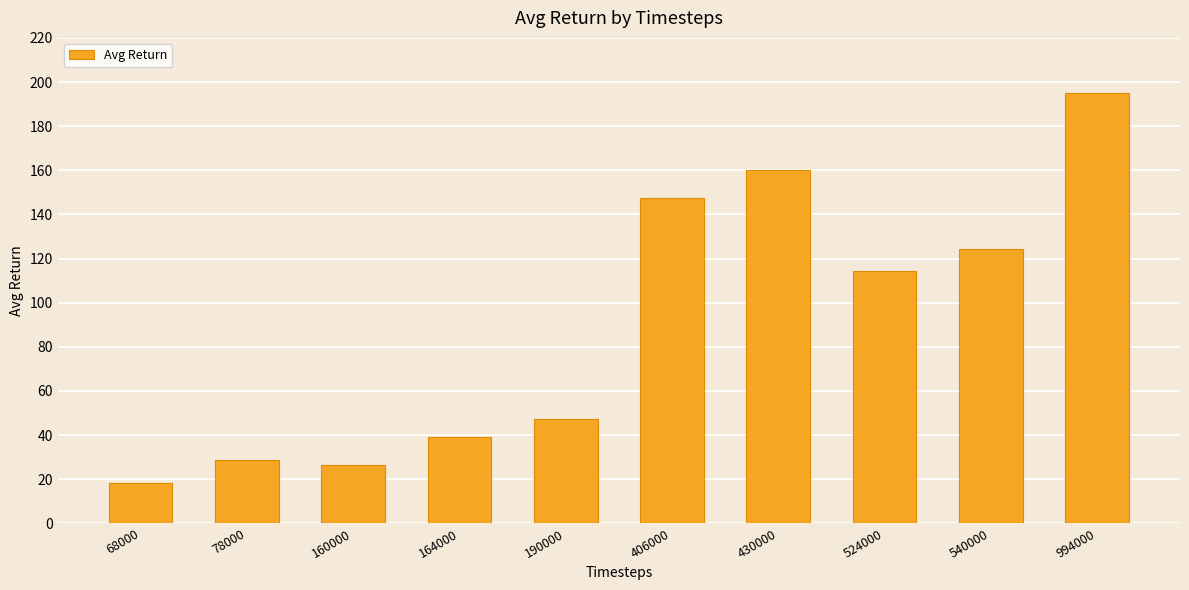

What is the difference between the second highest and minimum values?

141.6